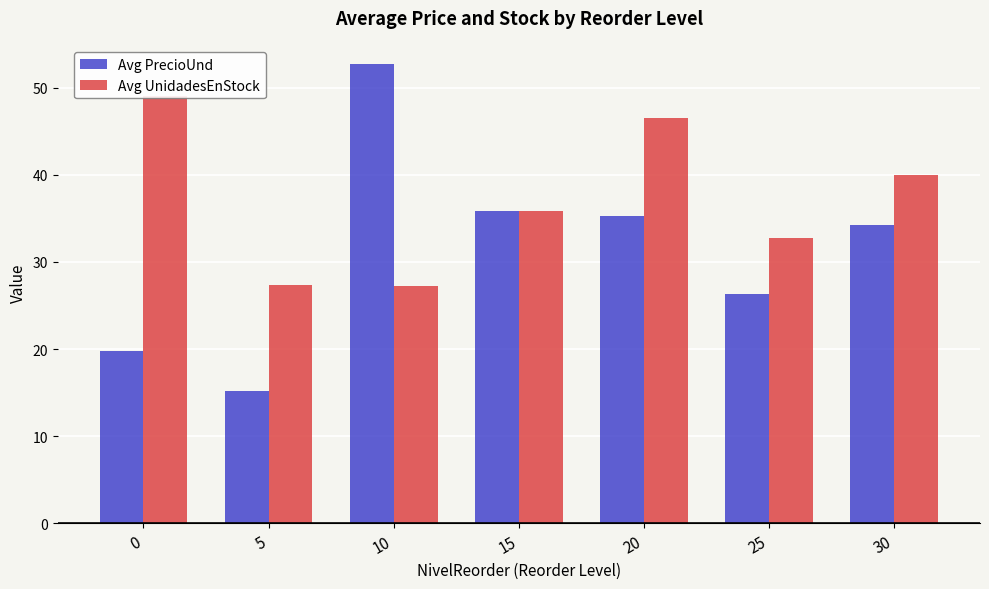

Rank the series at 5 from lowest to highest value.

Avg PrecioUnd, Avg UnidadesEnStock